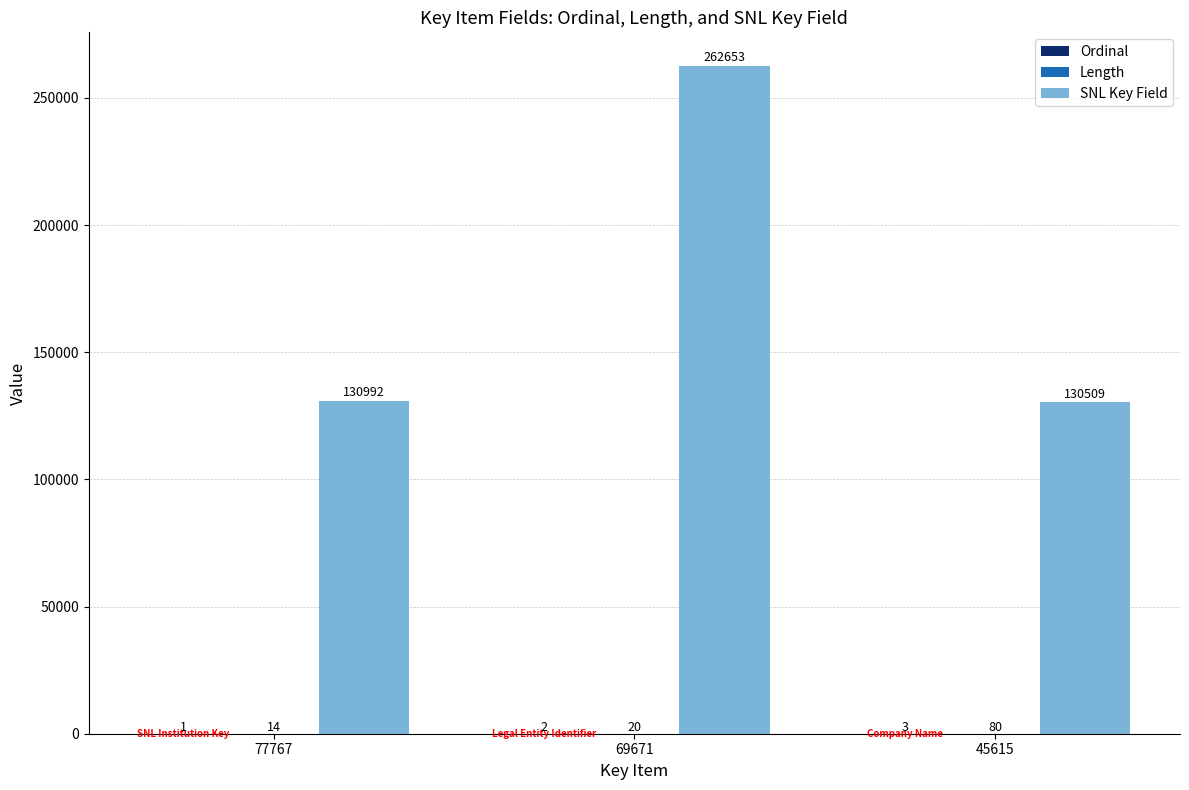

Between 77767 and 45615, which series saw the biggest shift?

SNL Key Field